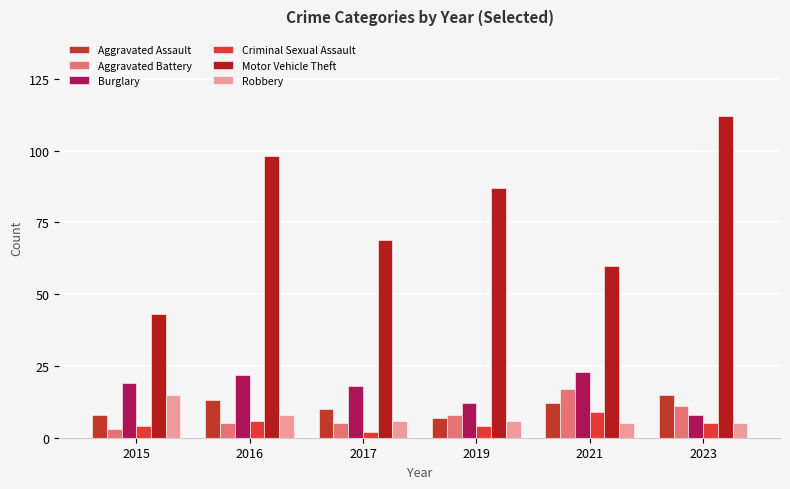

How many Criminal Sexual Assault values are between 4 and 6?

4